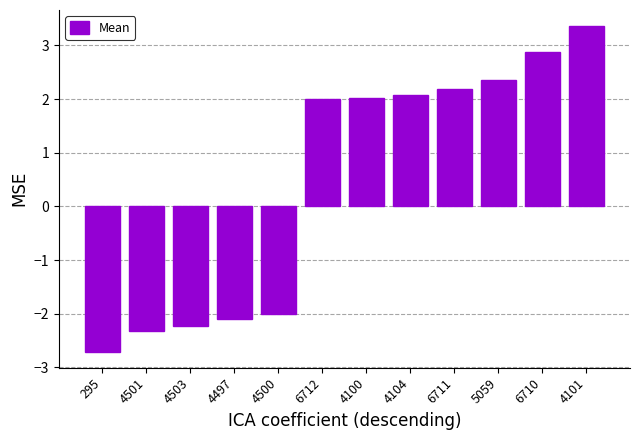

What is the value of the 10th bar from the left?

2.4